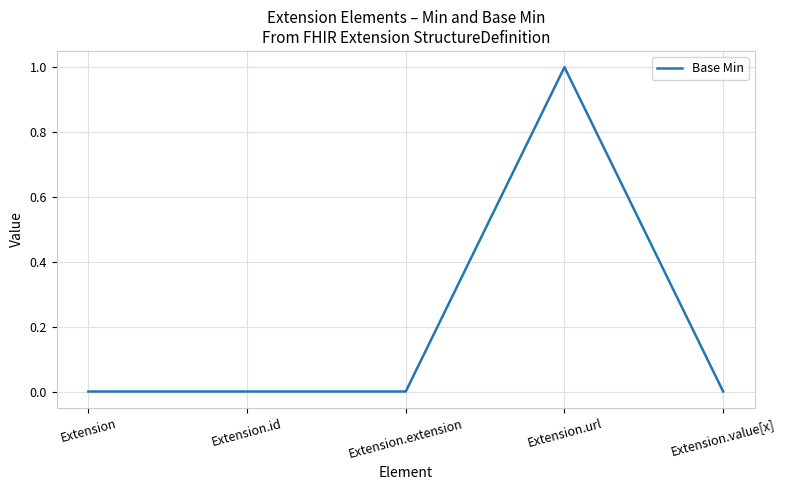

Count the values in the range 0 to 1.

5